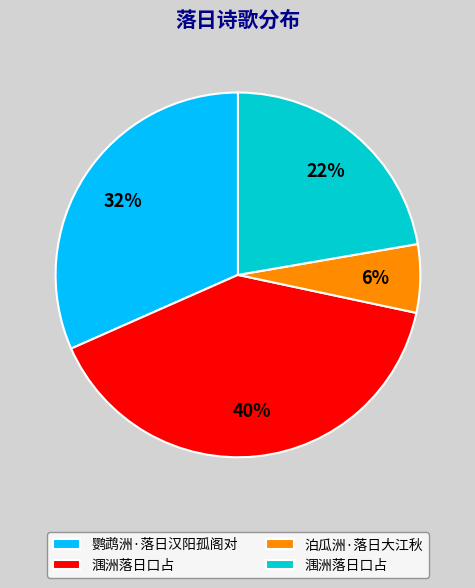

Does any single category account for the majority?

No